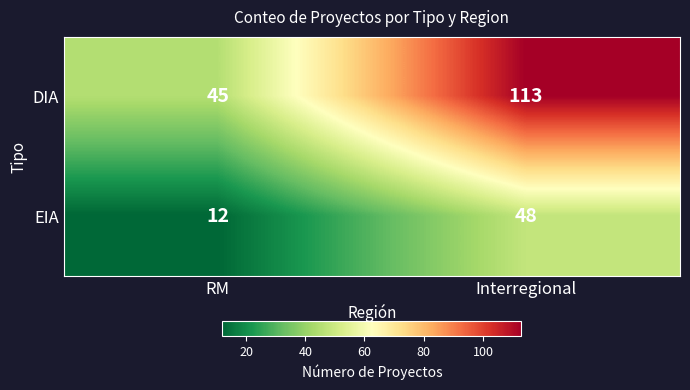

Reading left to right, list all the values displayed in this chart.

DIA: 45	113
EIA: 12	48